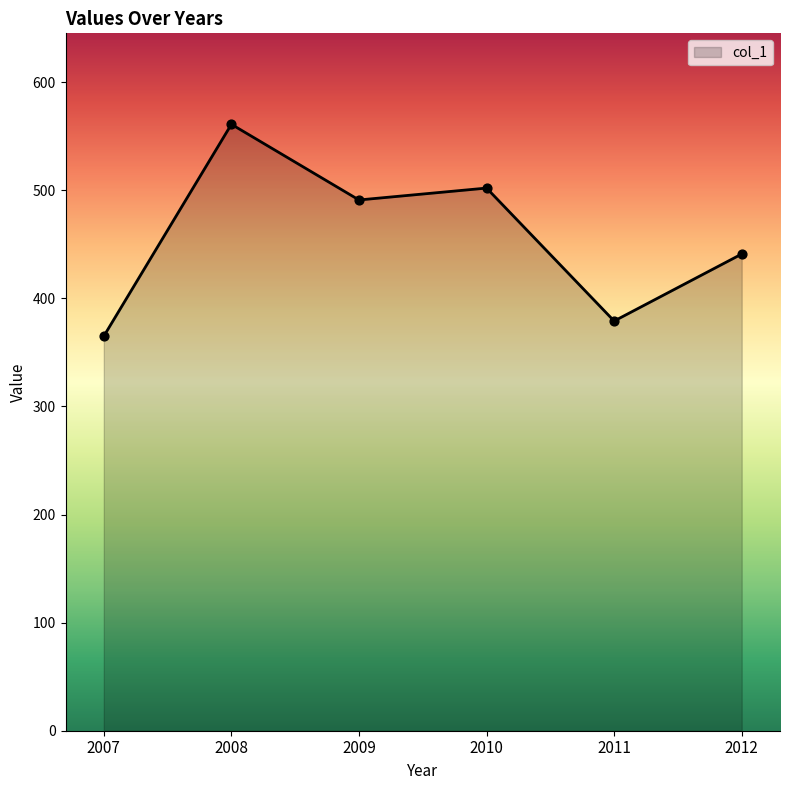

What is the ratio of the value at 2009 to the value at 2010?

1.0